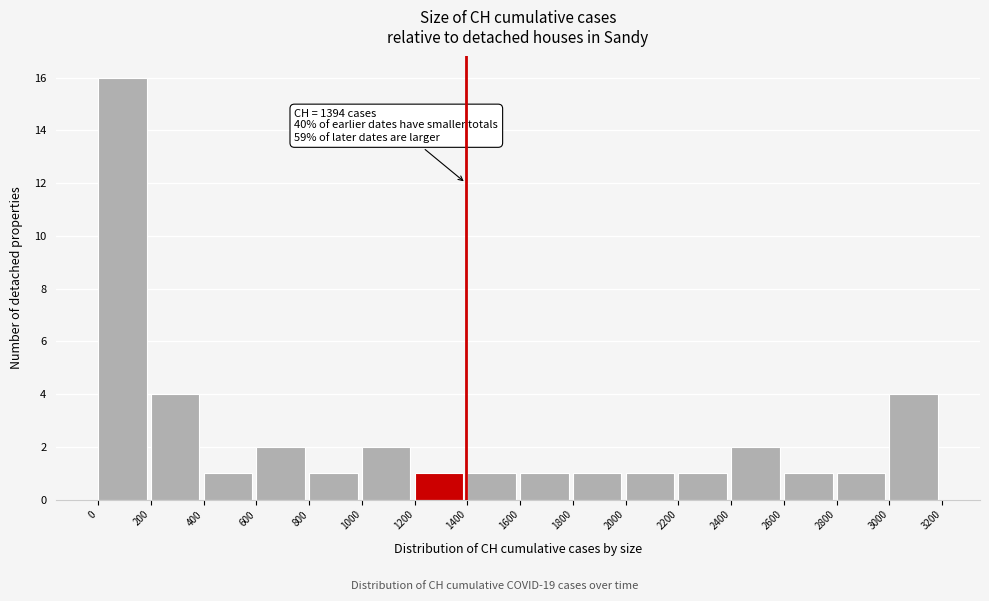

Over which range of the x-axis is the bar tallest?

0 to 200